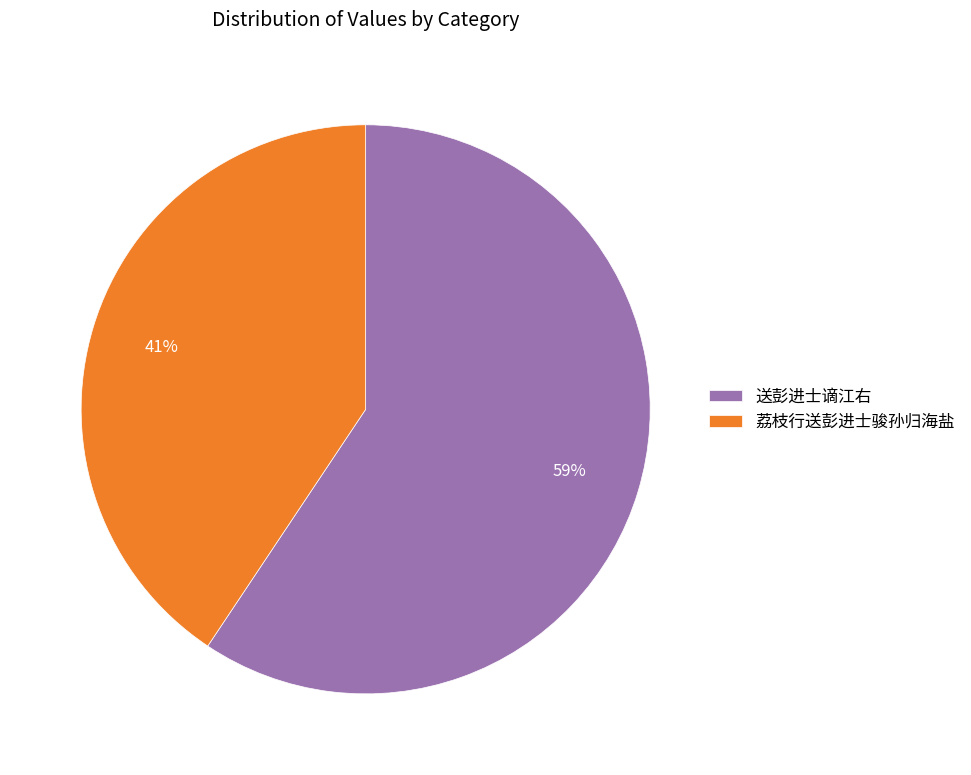

What is the ratio of the value at 荔枝行送彭进士骏孙归海盐 to the value at 送彭进士谪江右?

0.7